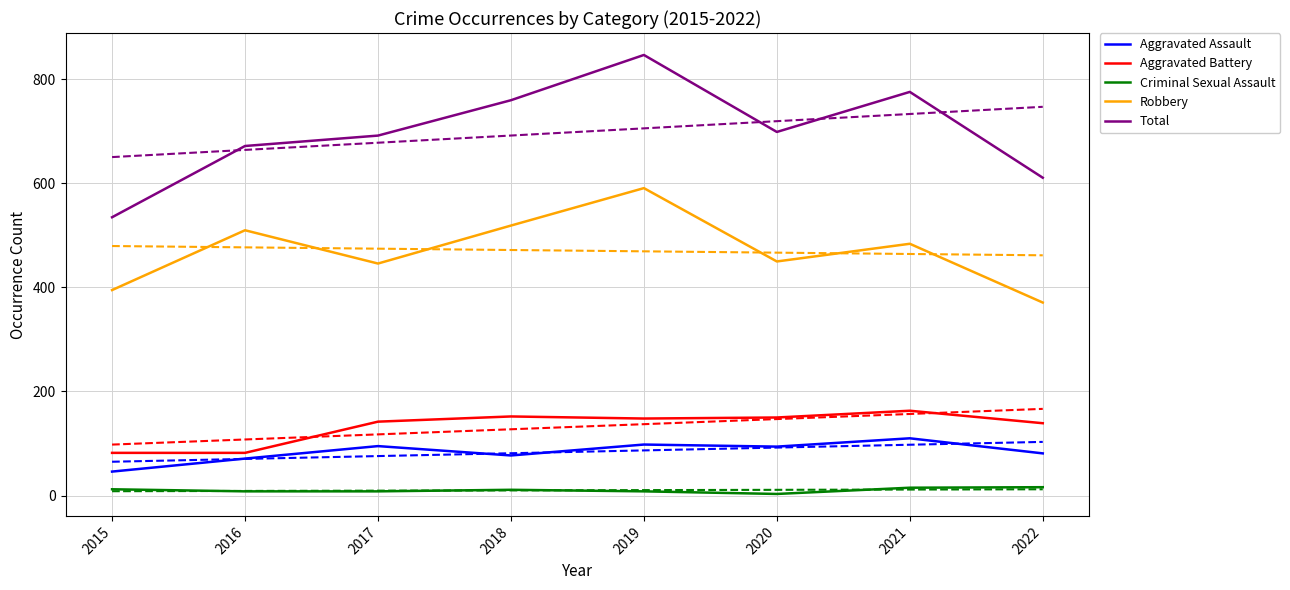

True or false: Total and Criminal Sexual Assault cross at least once.

False